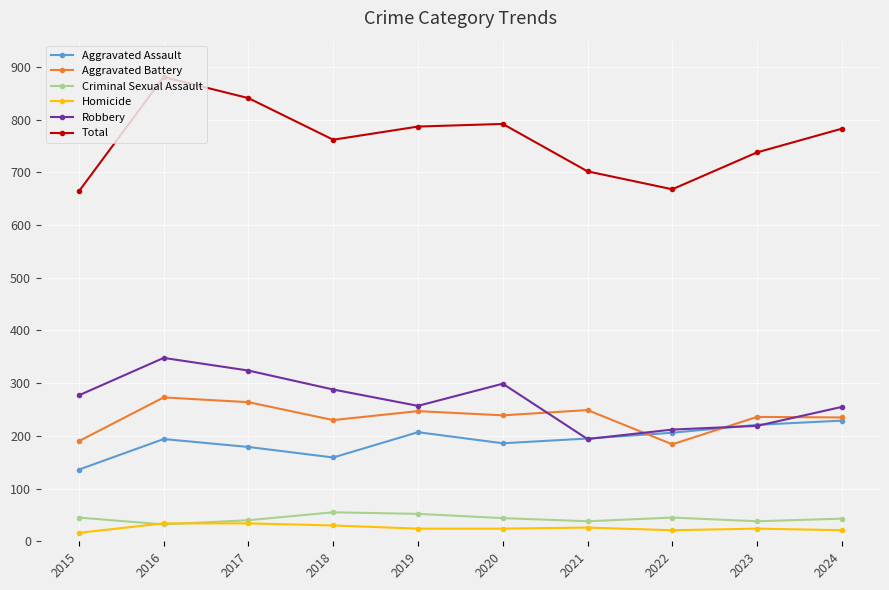

What is the difference between the Aggravated Assault values at 2019 and 2023?

14